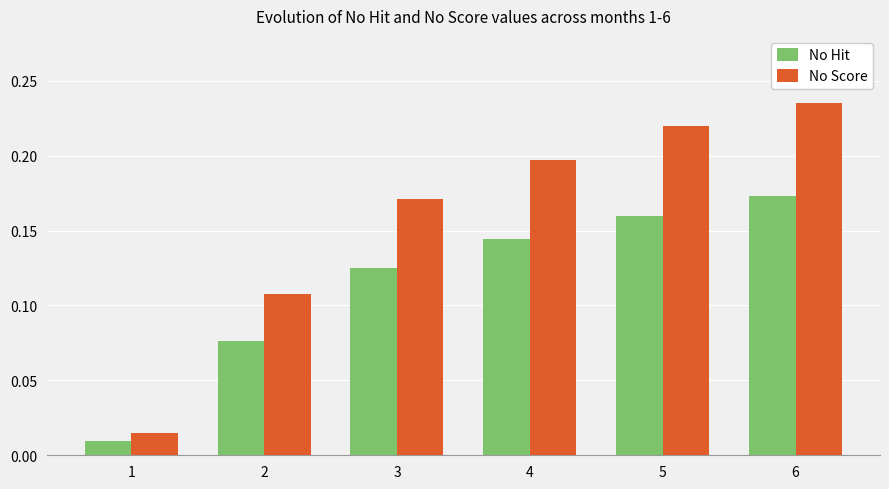

The No Score series shows 0.2 at 3. True or false?

True